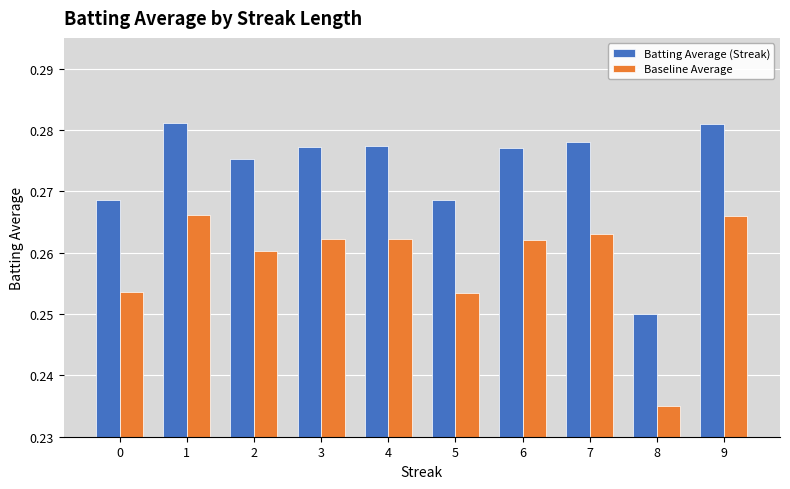

Is it true that Batting Average (Streak) equals 0.1 at 6?

False